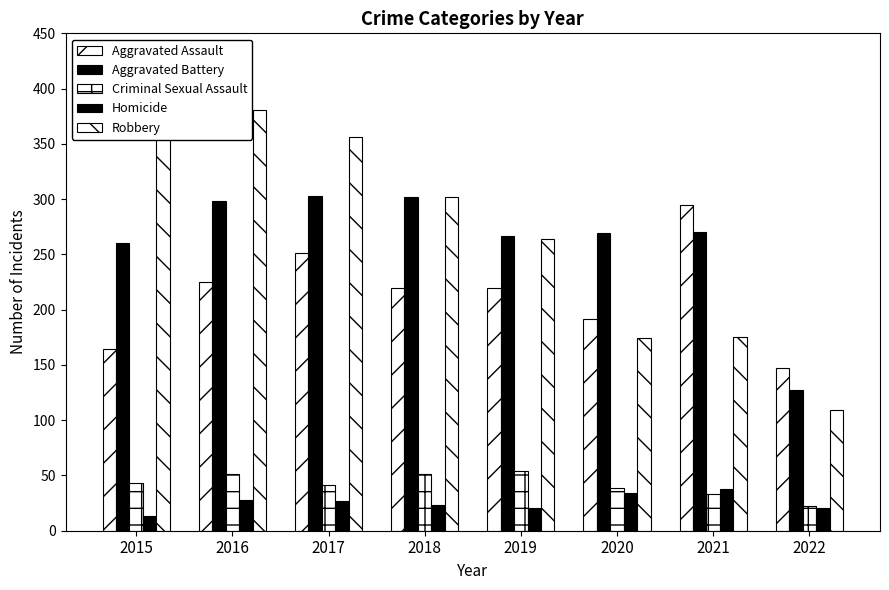

Are the bars horizontal?

No